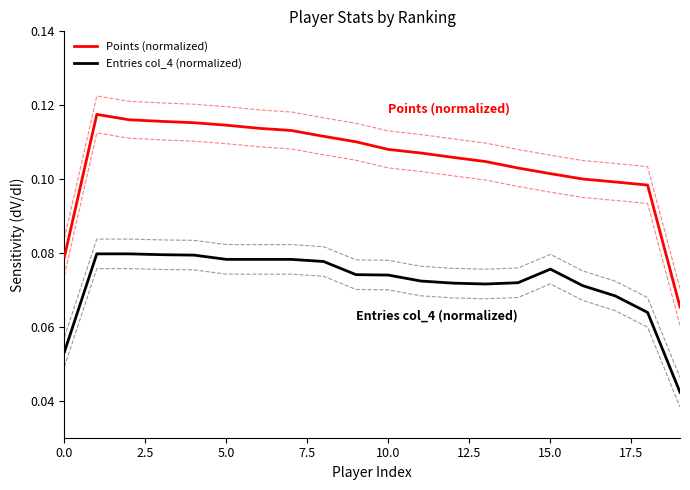

True or false: Points (normalized) and Entries col_4 (normalized) intersect in this chart.

False